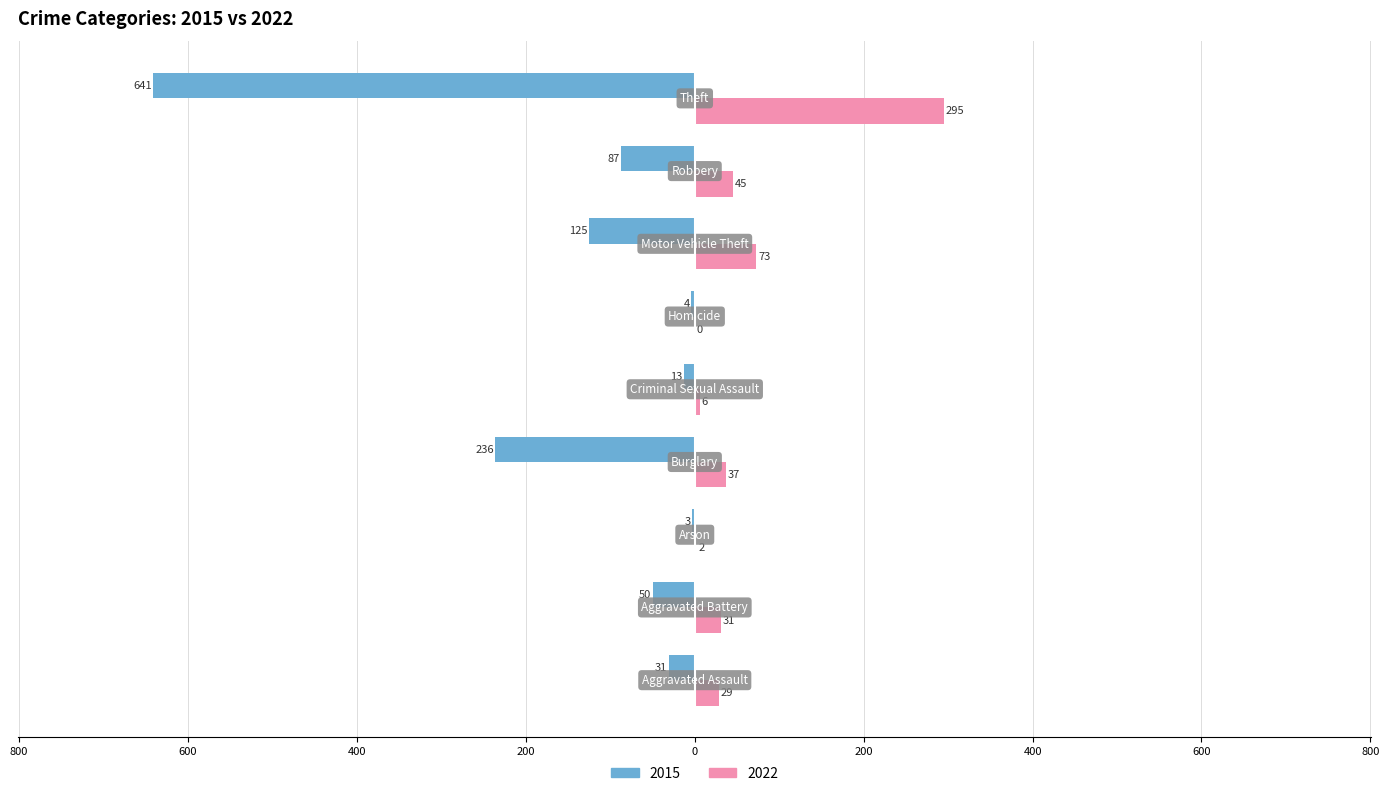

What are all the series names shown in the legend?

2015, 2022